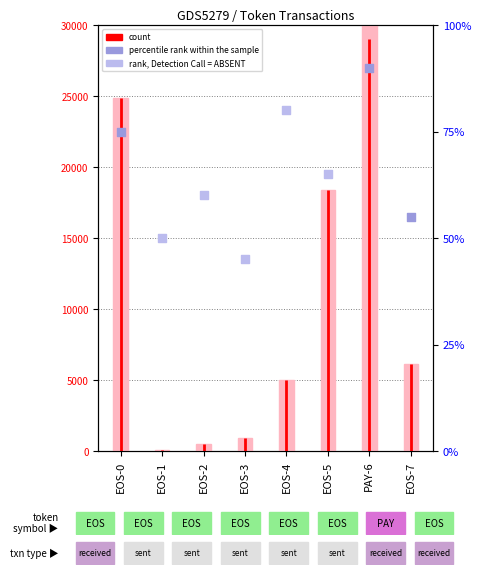

What is the change in value from EOS-0 to EOS-4?

-19847.3